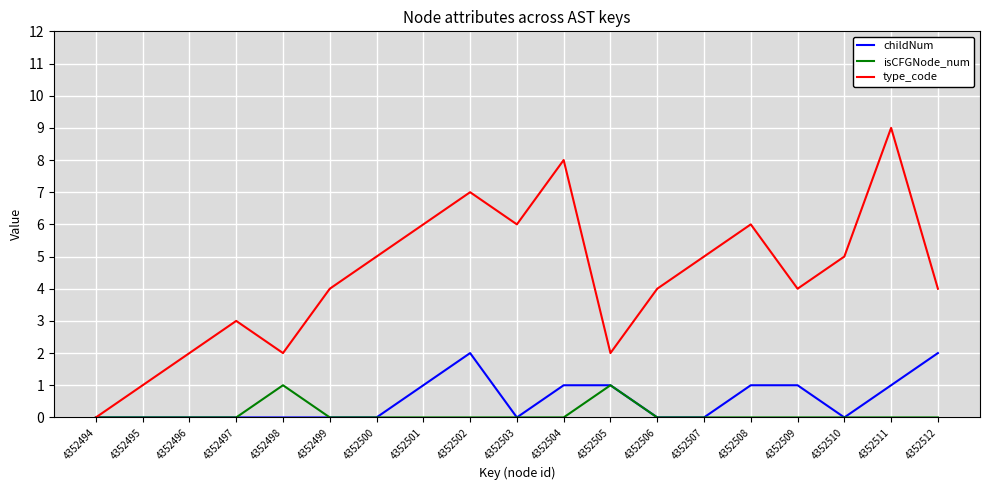

How many childNum values are between 0 and 1?

17